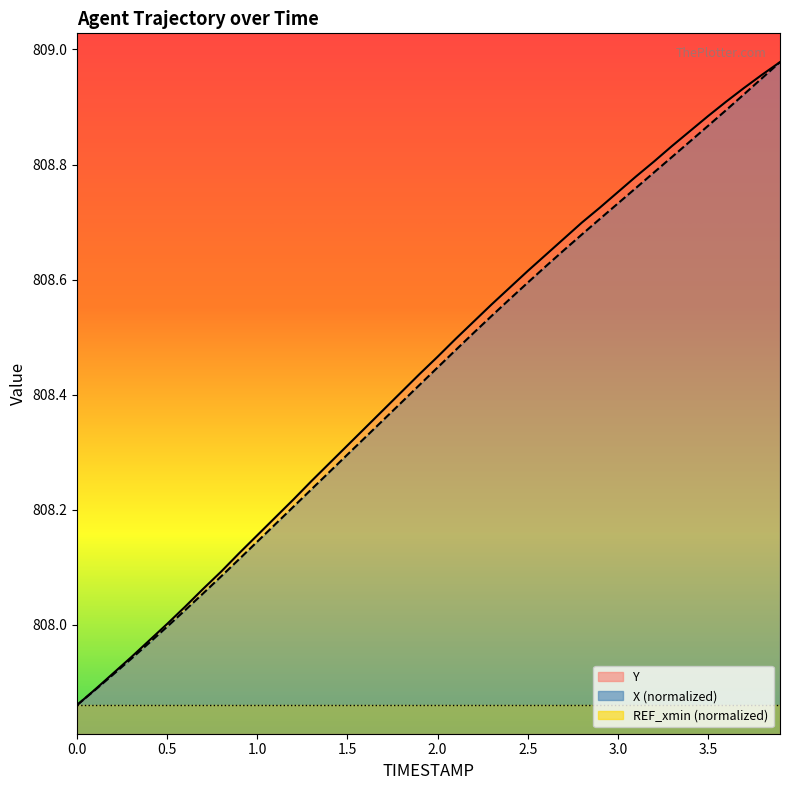

At which category does the chart reach its peak across all series?

3.9